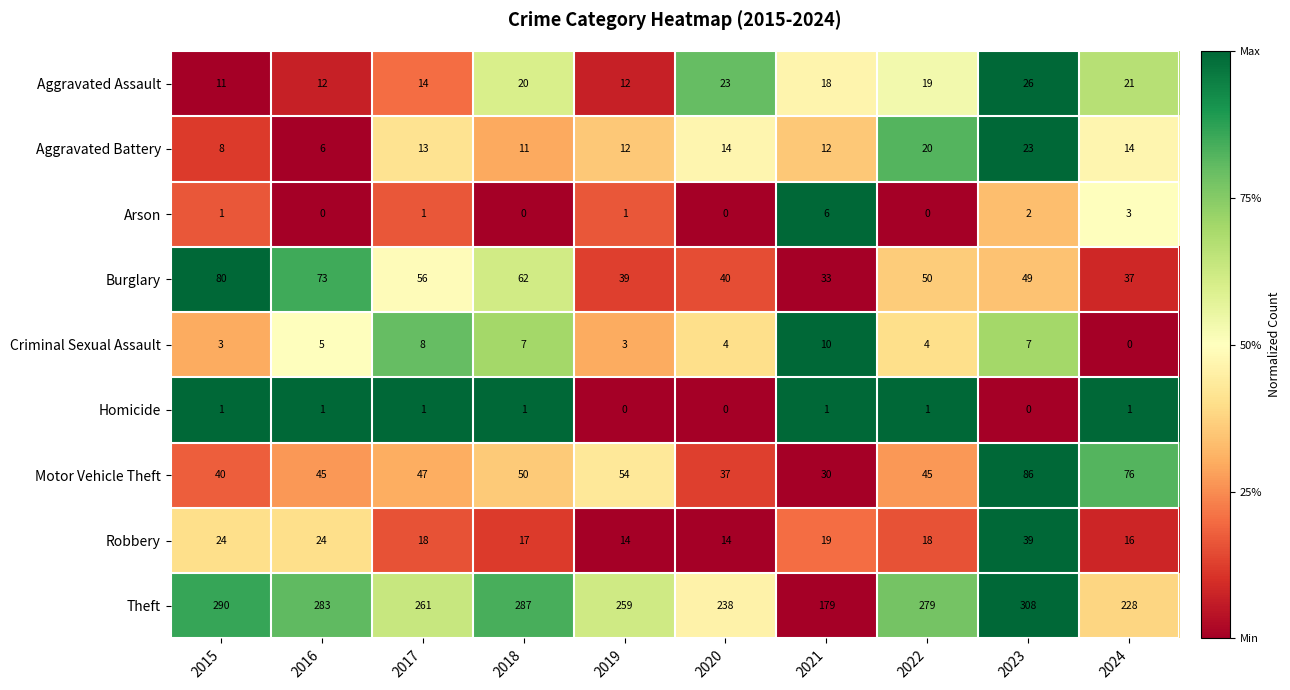

At 2024, list the series in order from smallest to largest.

Criminal Sexual Assault, Homicide, Arson, Aggravated Battery, Robbery, Aggravated Assault, Burglary, Motor Vehicle Theft, Theft